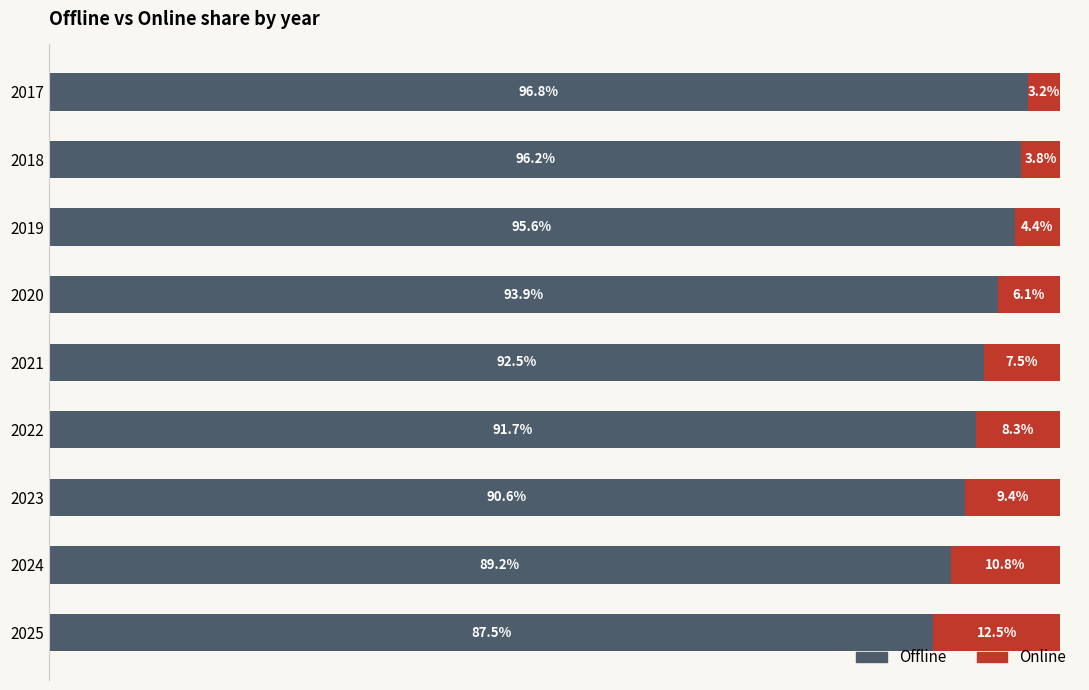

List the labels in order of Offline value, smallest first.

2025, 2024, 2023, 2022, 2021, 2020, 2019, 2018, 2017